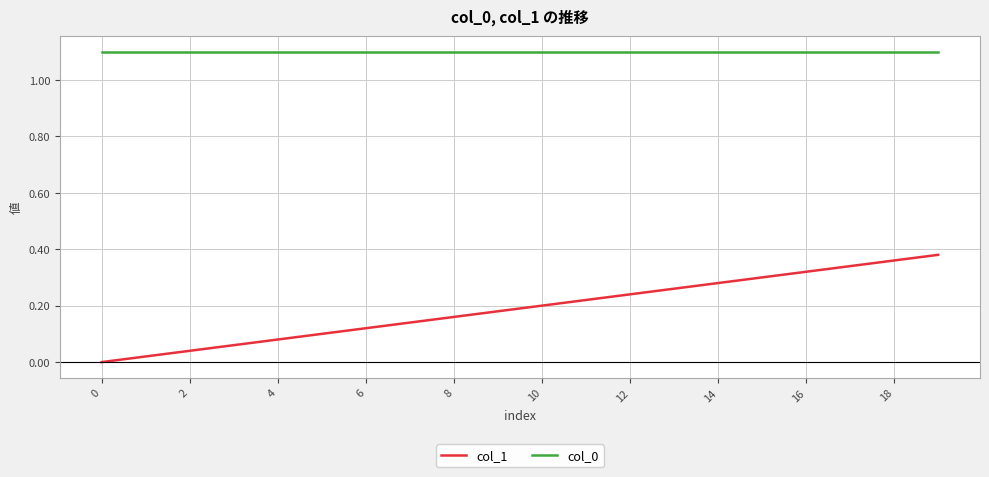

Which series has the largest range (max minus min)?

col_1